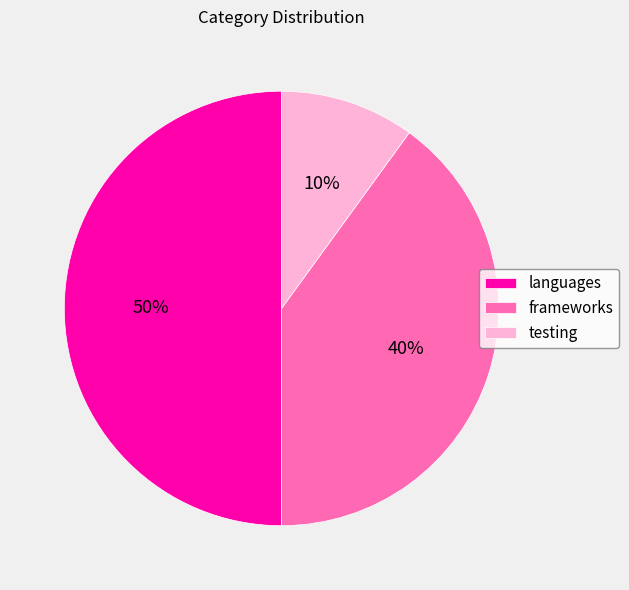

What percentage is the frameworks slice, to the nearest percent?

40%